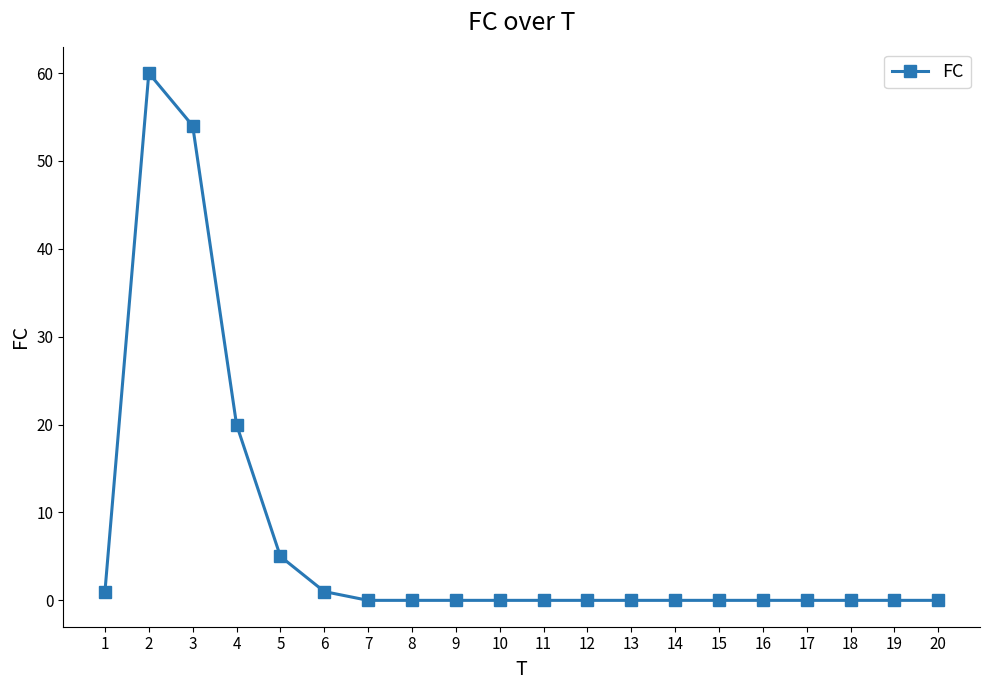

What is the sum of all values?

141